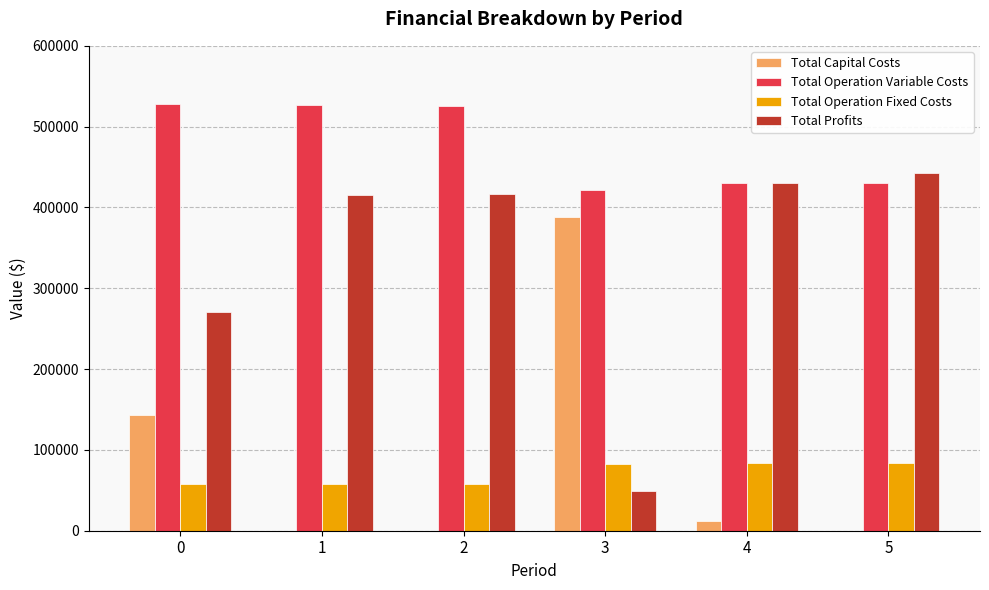

What is the difference between the Total Profits values at 3 and 4?

380725.2